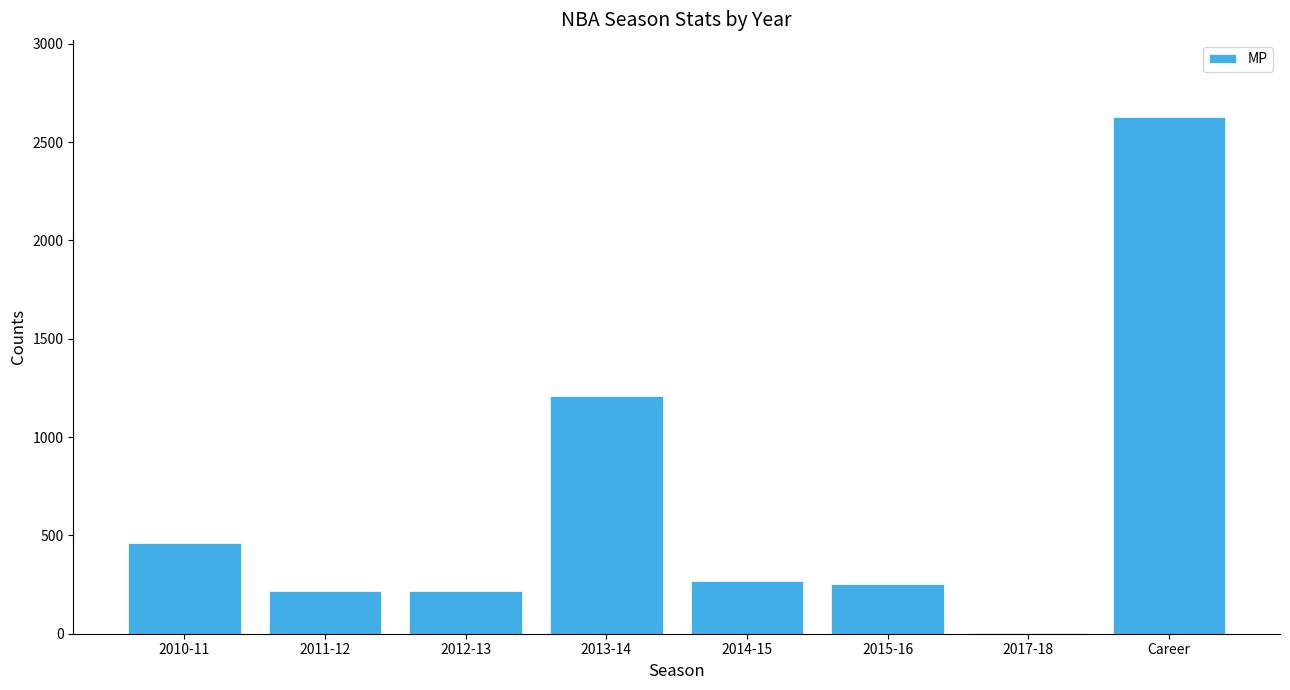

At which category does the chart reach its peak across all series?

Career